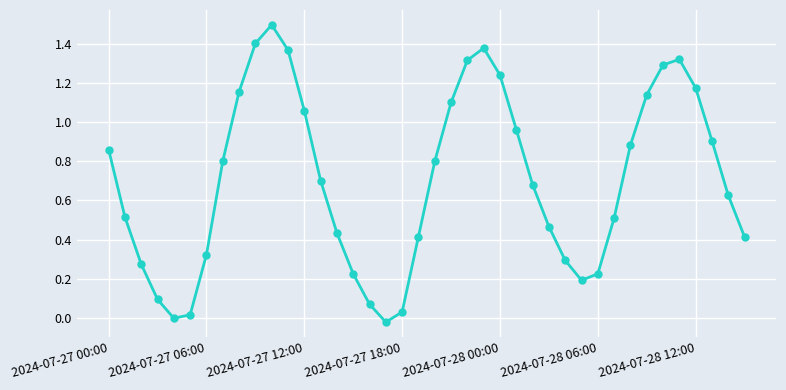

What is the greatest value displayed?

1.5